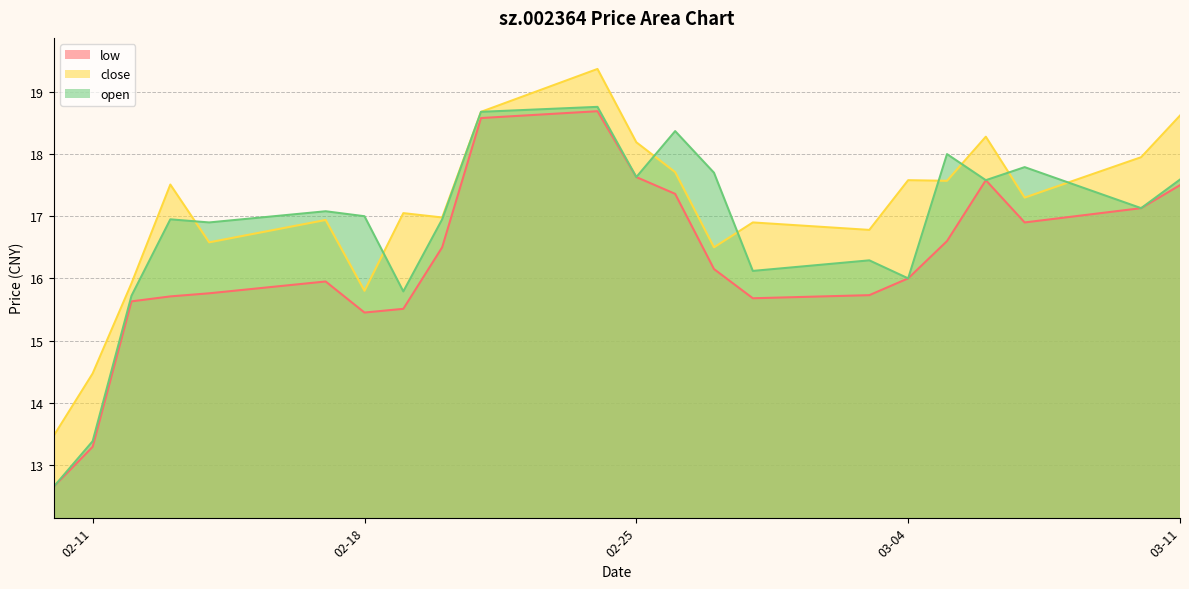

What is the smallest value displayed?

12.7